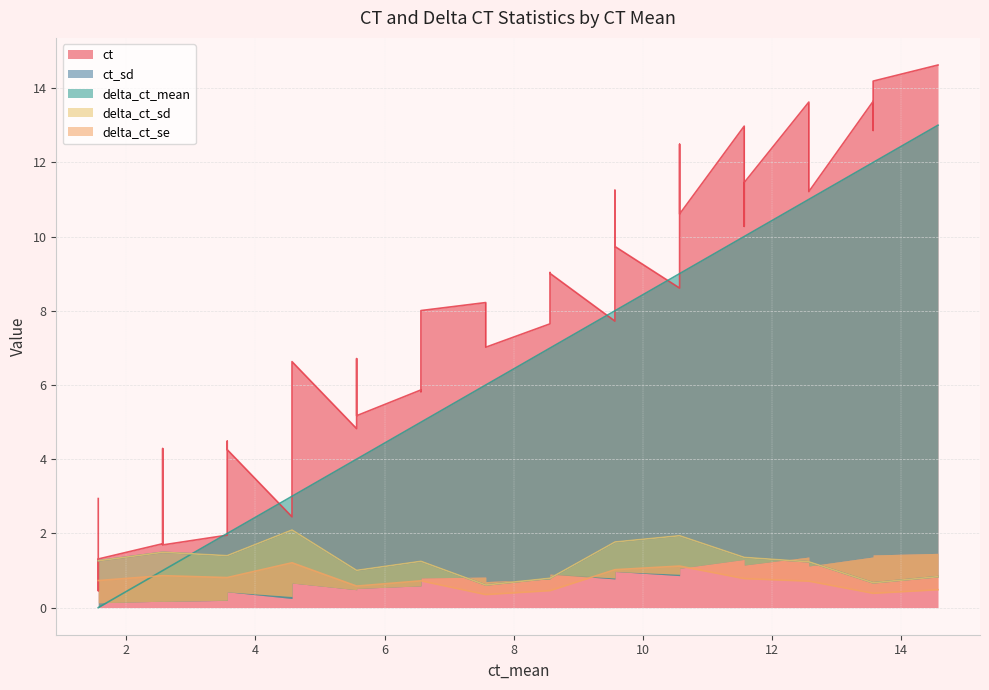

Is it true that delta_ct_se equals 0.5 at 8.562330374806?

True